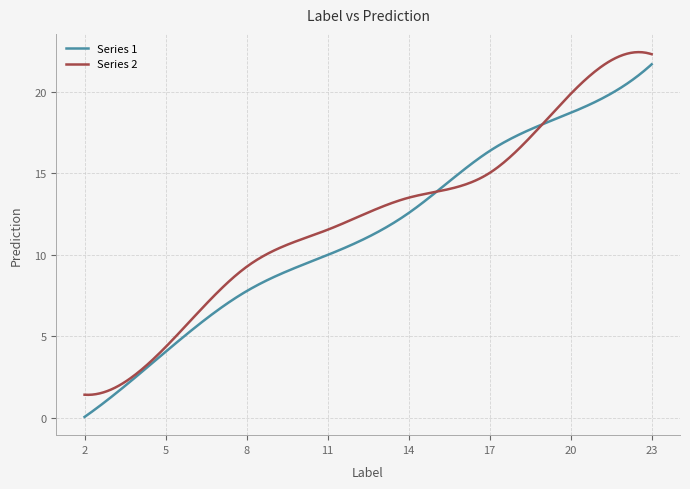

What is the maximum value for Series 1?

21.7